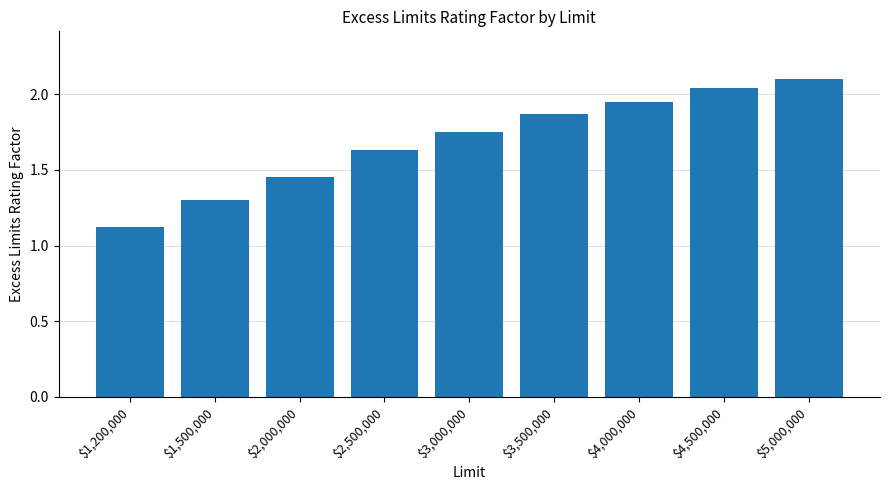

What is the sum of the values at $2,500,000 and $2,000,000?

3.1